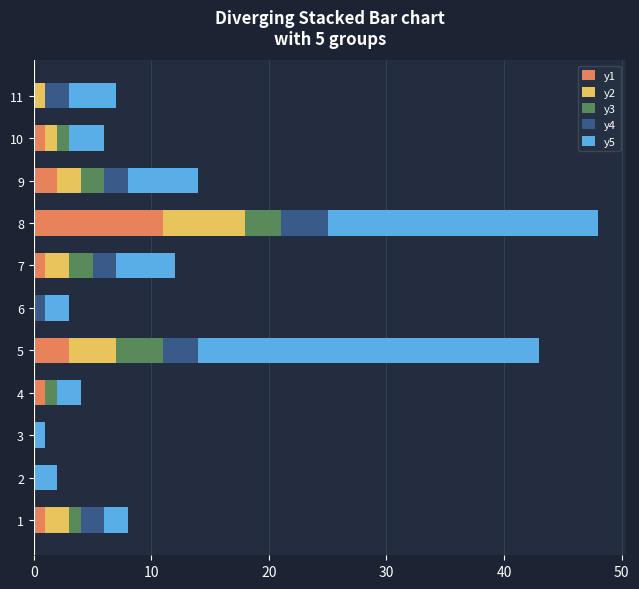

The y1 series shows 1 at 7. True or false?

True